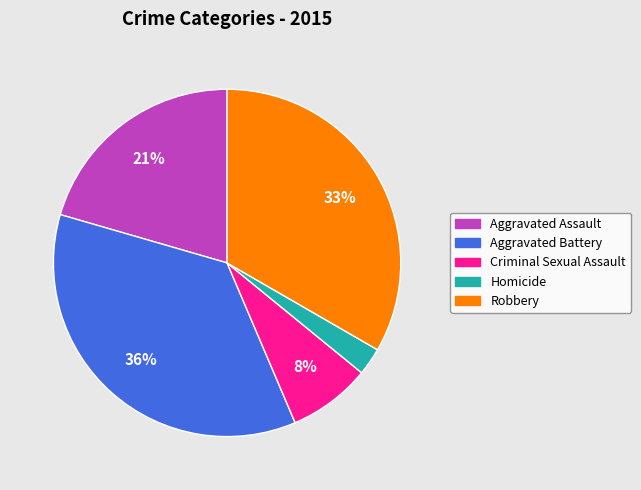

Count the number of slices in the pie.

5